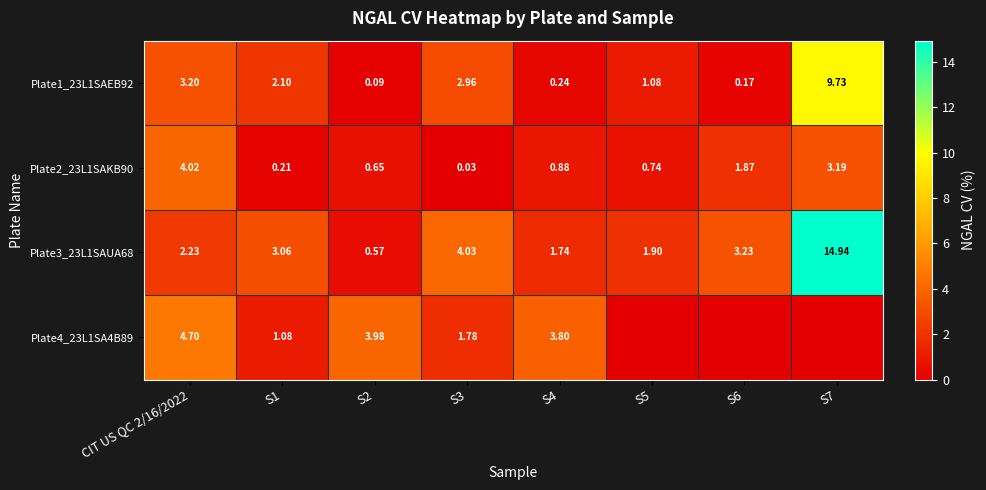

Where is Plate3_23L1SAUA68 nearest to the value 7?

S3